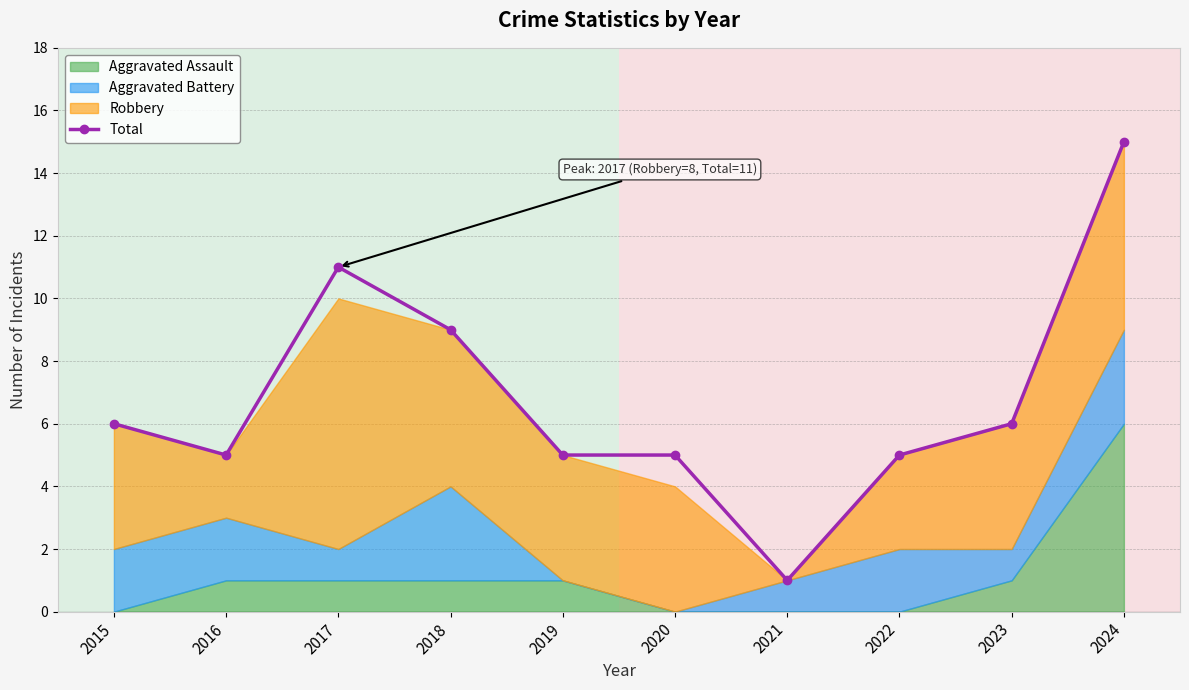

What is the approximate value at 2024, to the nearest 5?

15